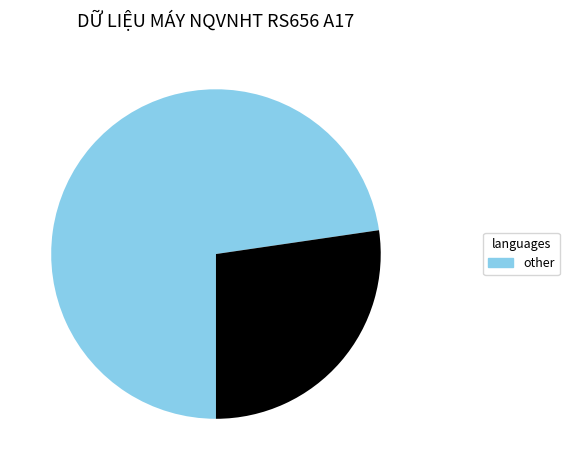

Is there a majority slice in this chart?

Yes